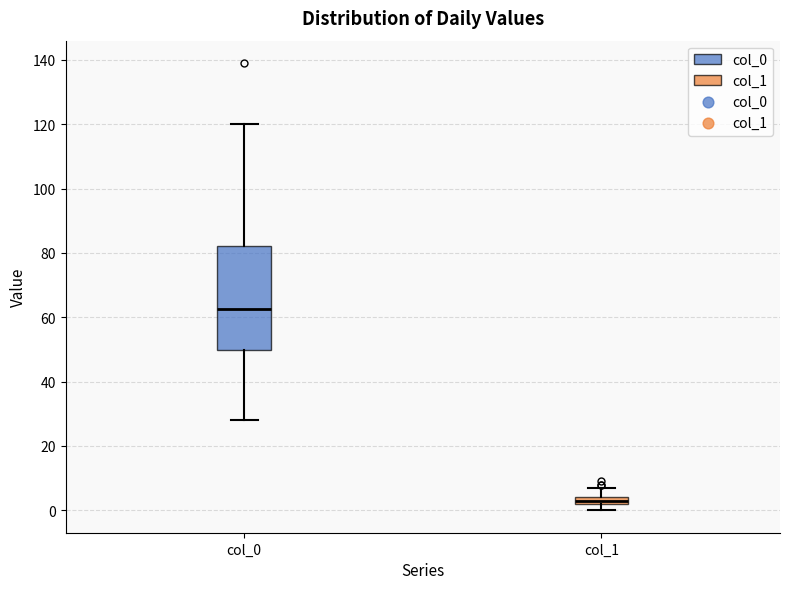

Where does the lower whisker of the box for col_0 end on the y-axis? The values are not printed on the chart, so give them approximately, as read against the axis.

28